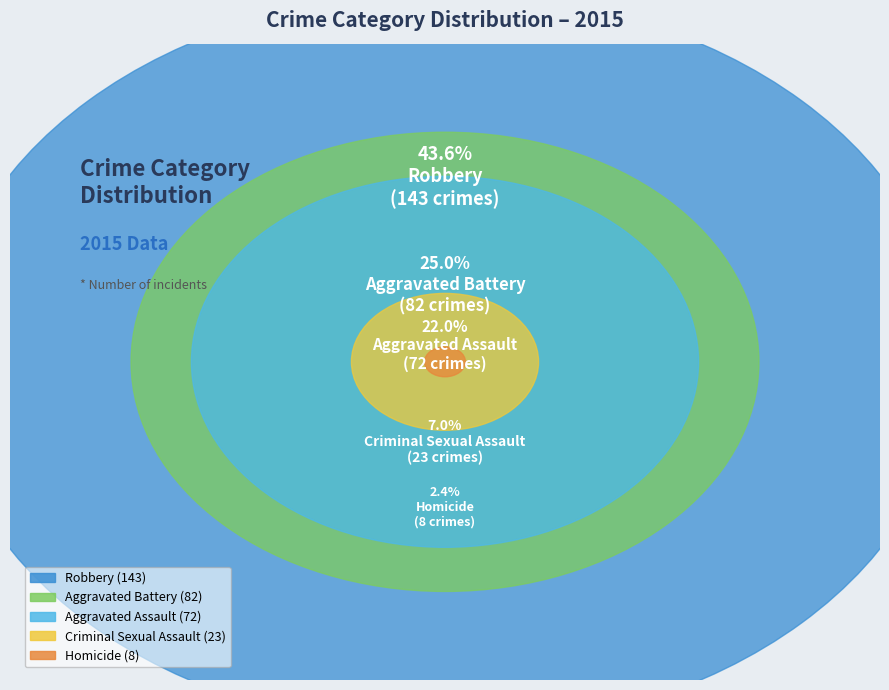

Count the number of slices in the pie.

5